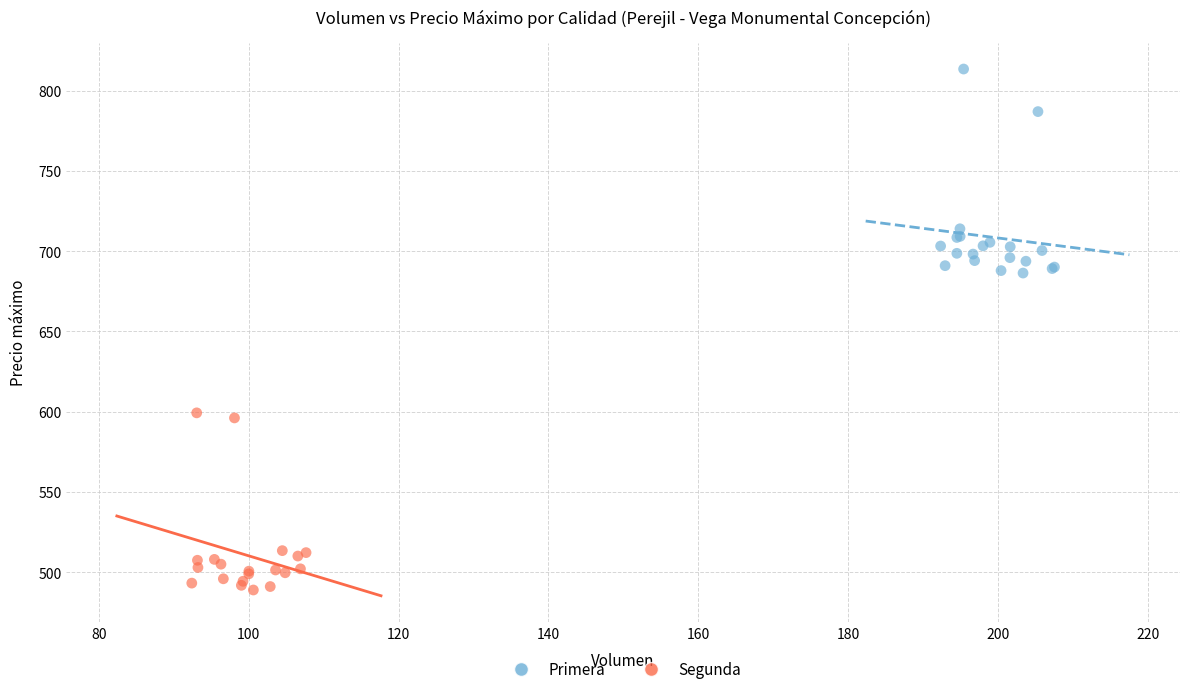

Which series reaches the maximum Y coordinate?

Primera